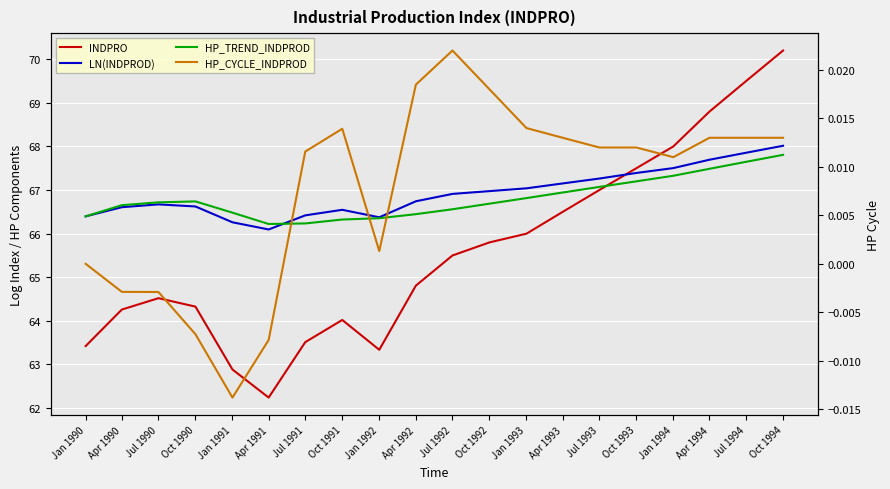

Reading left to right, transcribe all the data shown in this chart.

INDPRO: 63.4	64.3	64.5	64.3	62.9	62.2	63.5	64.0	63.3	64.8	65.5	65.8	66.0	66.5	67.0	67.5	68.0	68.8	69.5	70.2
LN(INDPROD): 66.4	66.6	66.7	66.6	66.3	66.1	66.4	66.5	66.4	66.7	66.9	67.0	67.0	67.2	67.3	67.4	67.5	67.7	67.9	68.0
HP_TREND_INDPROD: 66.4	66.7	66.7	66.7	66.5	66.2	66.2	66.3	66.4	66.4	66.6	66.7	66.8	66.9	67.1	67.2	67.3	67.5	67.6	67.8
HP_CYCLE_INDPROD: 0.0	-0.0	-0.0	-0.0	-0.0	-0.0	0.0	0.0	0.0	0.0	0.0	0.0	0.0	0.0	0.0	0.0	0.0	0.0	0.0	0.0